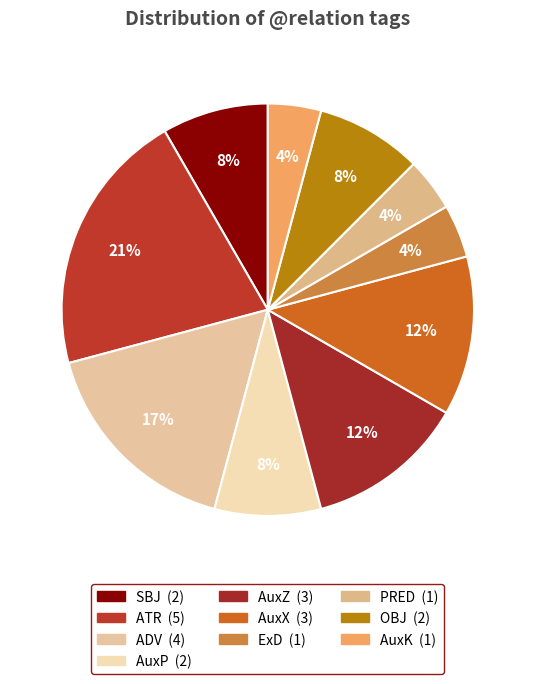

What percentage is the ADV slice, to the nearest percent?

17%